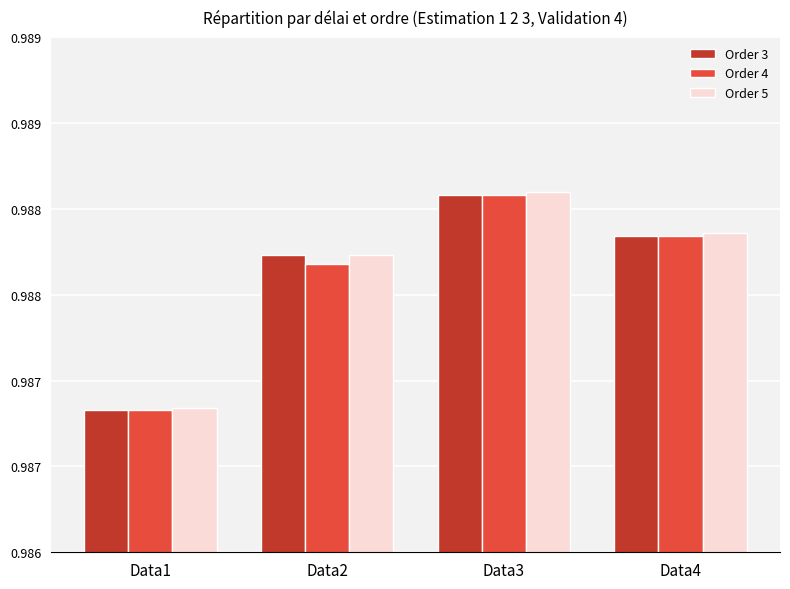

Are the bars horizontal?

No